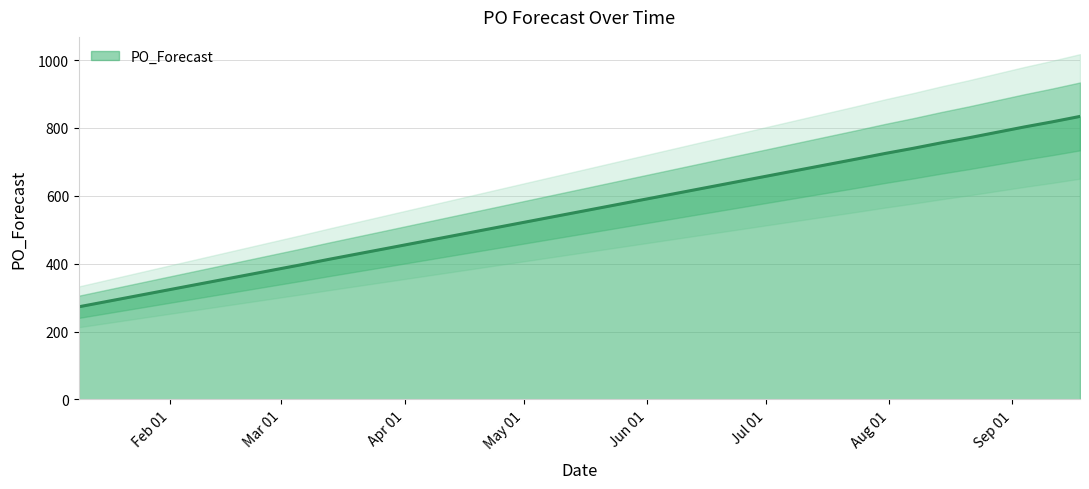

Reading left to right, list all the values displayed in this chart.

2023-01-09=273	2023-02-06=335	2023-02-20=366	2023-03-06=397	2023-03-13=413	2023-03-27=444	2023-05-15=553	2023-07-24=709	2023-07-31=725	2023-08-07=740	2023-08-14=756	2023-08-21=771	2023-08-28=787	2023-09-04=803	2023-09-11=818	2023-09-18=834